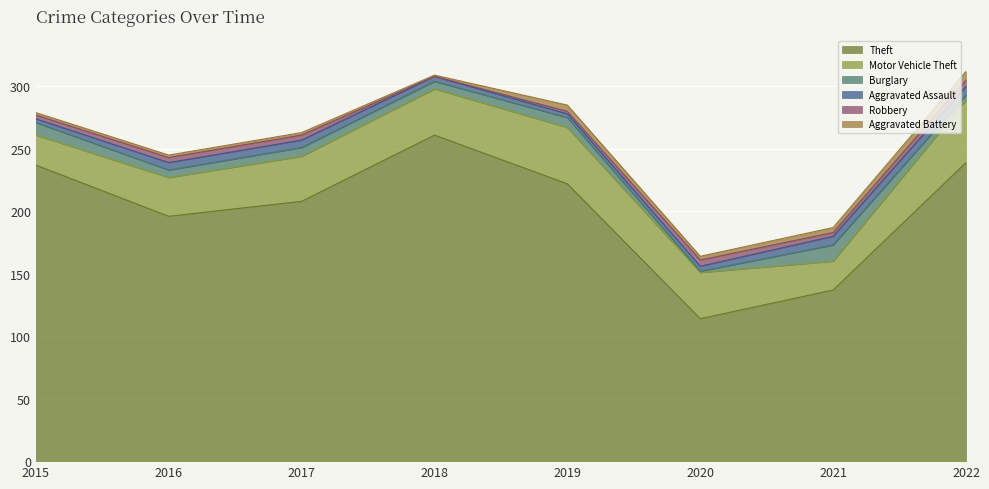

What is the sum of all Aggravated Assault values?

40